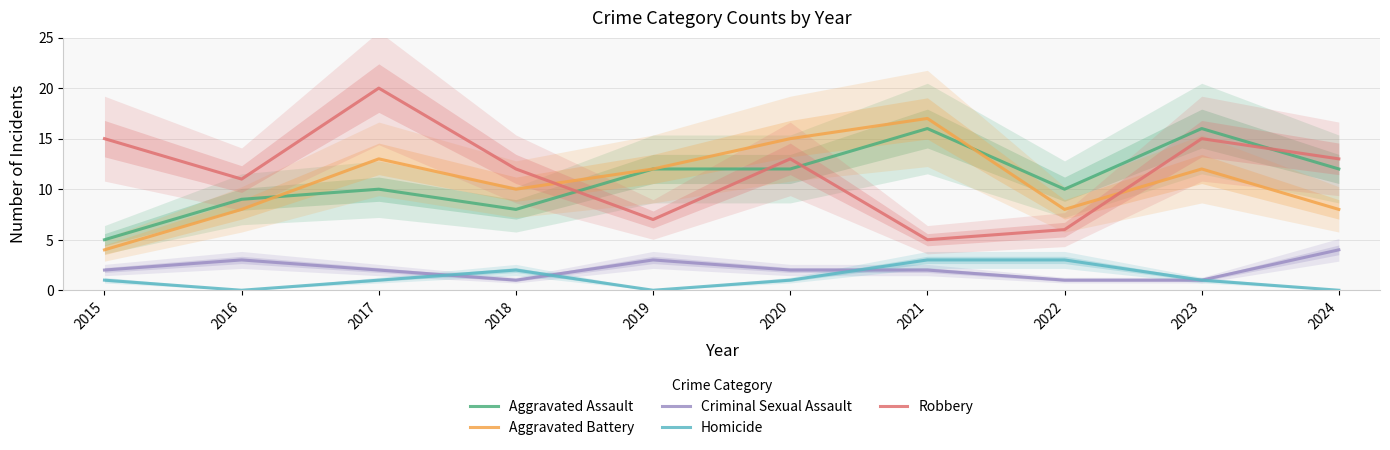

How many data points in Criminal Sexual Assault are less than 2?

3